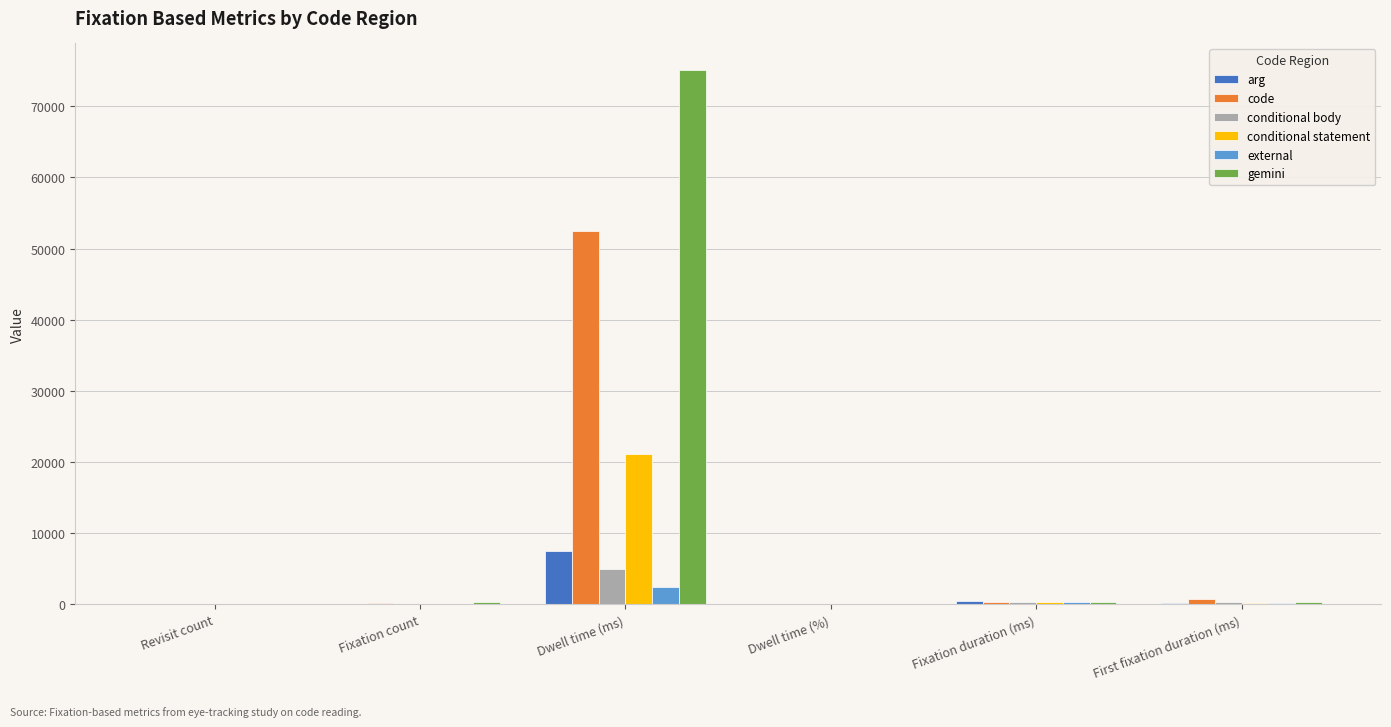

What is the maximum value shown in the chart?

75096.2